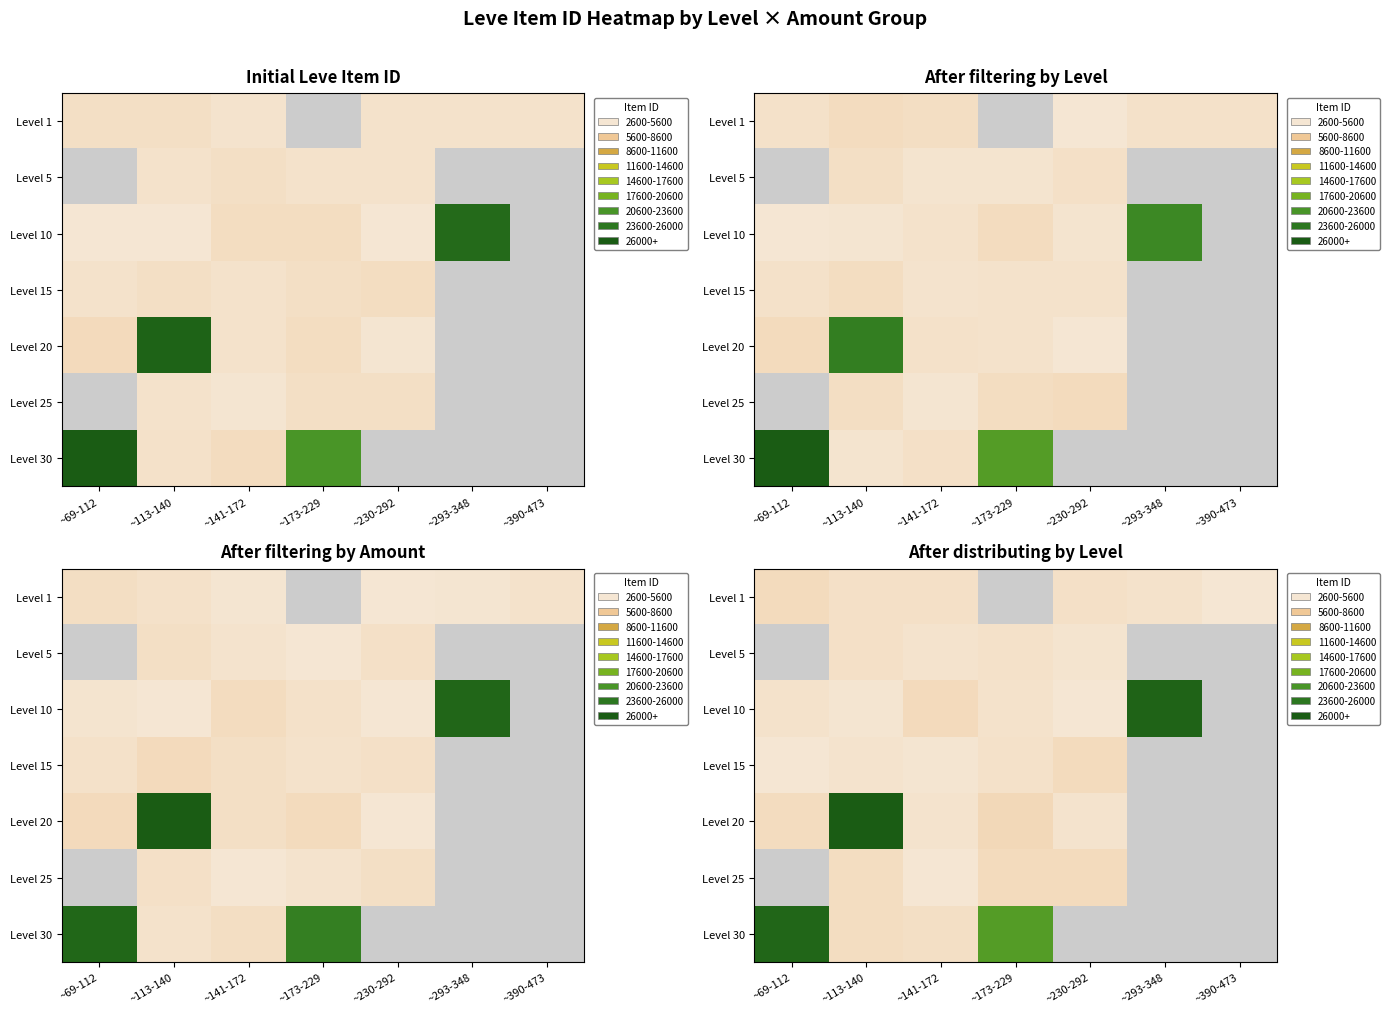

What is the maximum value shown in the chart?

29817.2